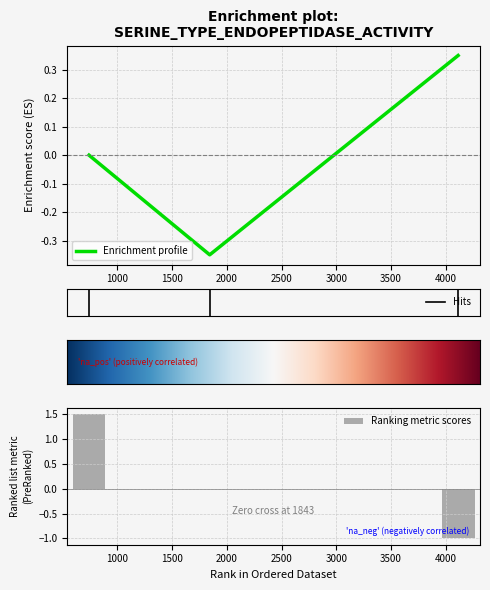

What is the approximate value at 1843?

-0.3